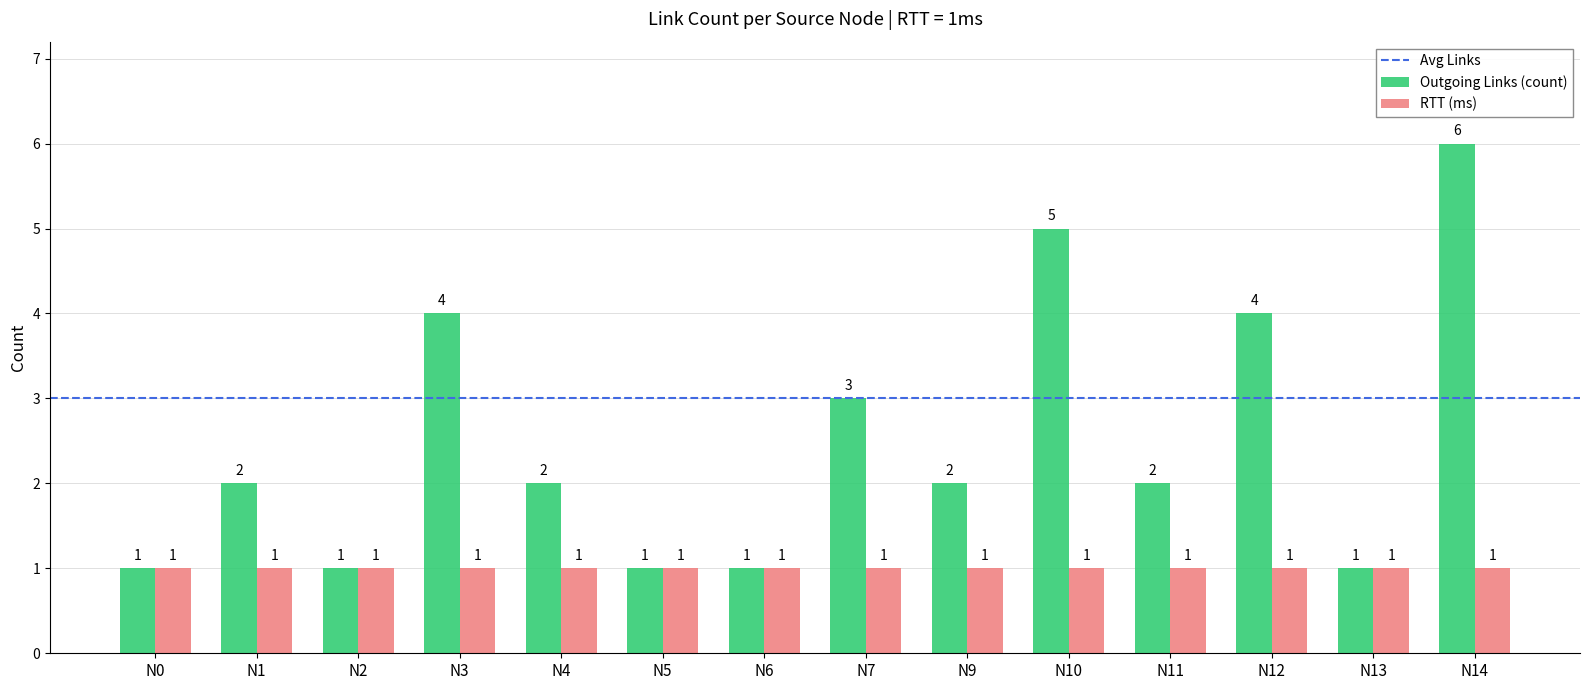

Reading left to right, transcribe all the data shown in this chart.

Outgoing Links (count): 1	2	1	4	2	1	1	3	2	5	2	4	1	6
RTT (ms): 1	1	1	1	1	1	1	1	1	1	1	1	1	1